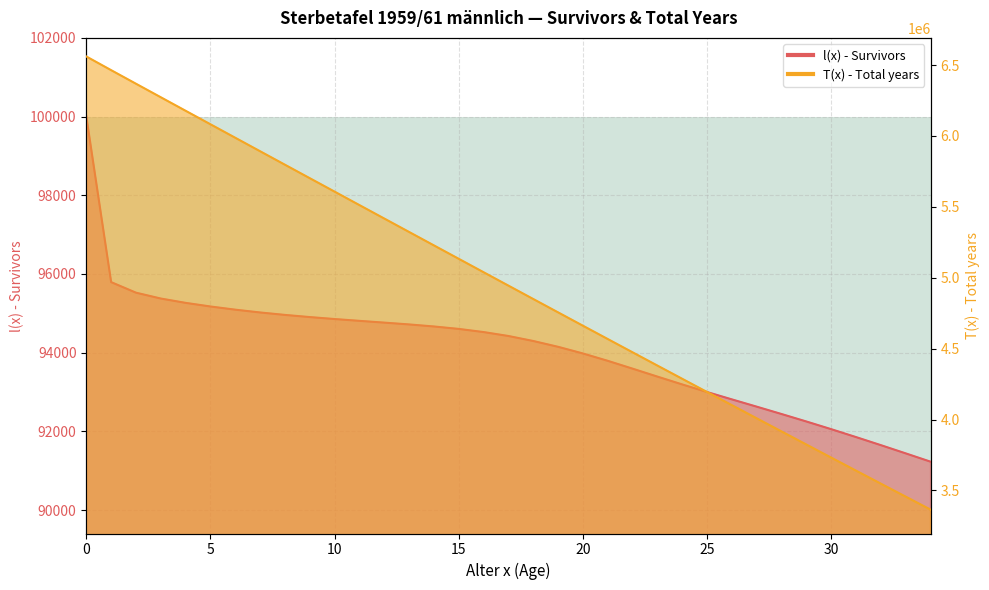

What are all the series names shown in the legend?

l(x) - Survivors, T(x) - Total years